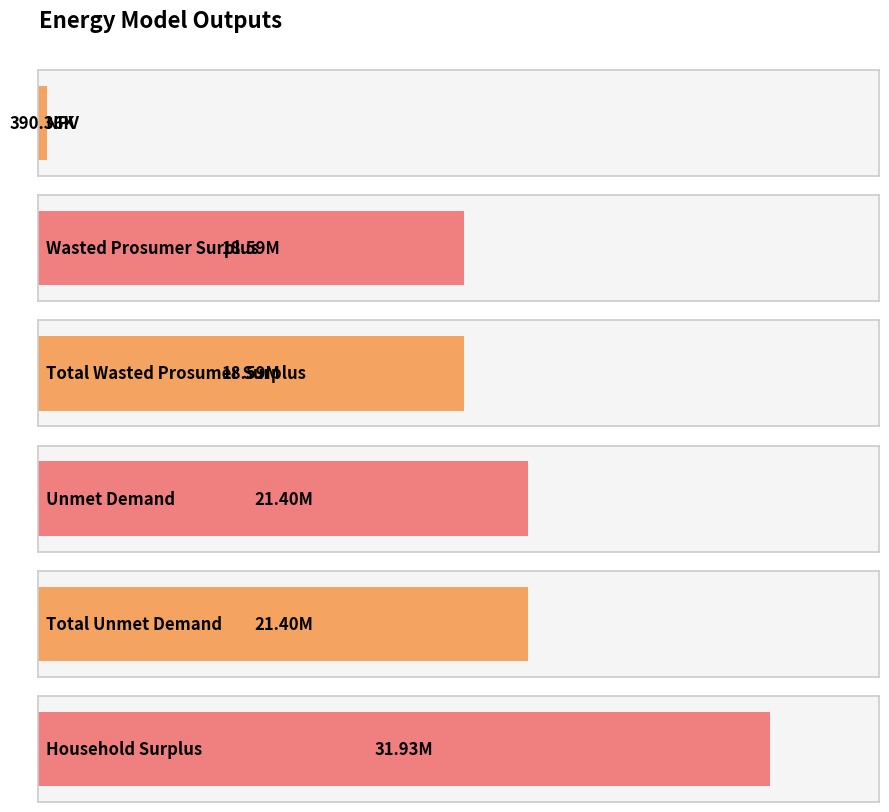

What is the minimum value shown in the chart?

390357.8